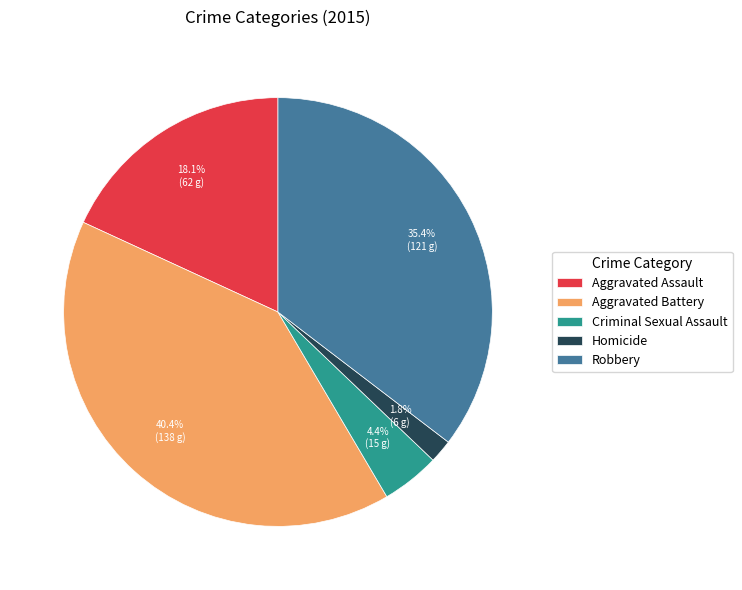

Is it true that Aggravated Assault is 18% of the pie?

True